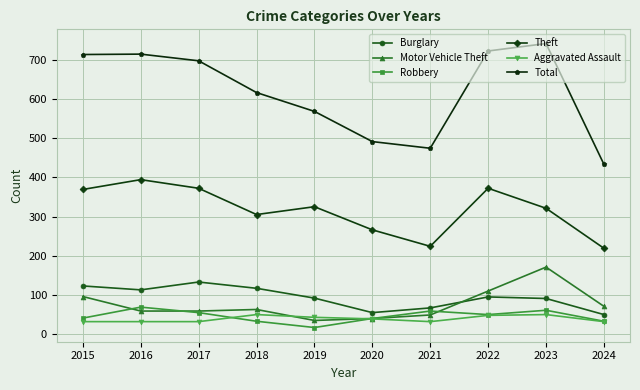

What is the value of the Burglary point at the 7th from the left?

67